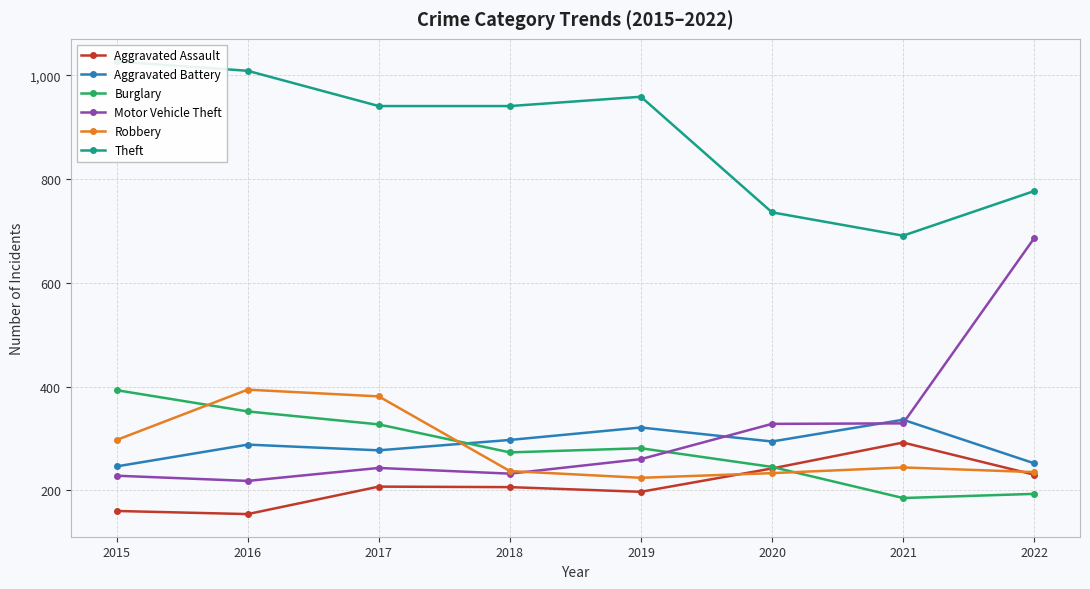

Is it true that Theft equals 599 at 2018?

False